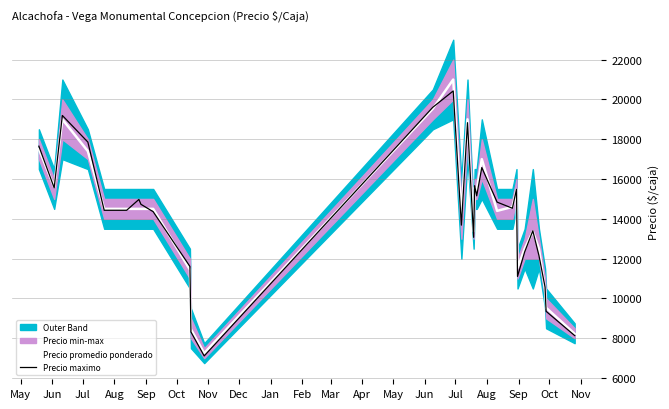

What is the minimum value for Precio promedio ponderado?

7250.0